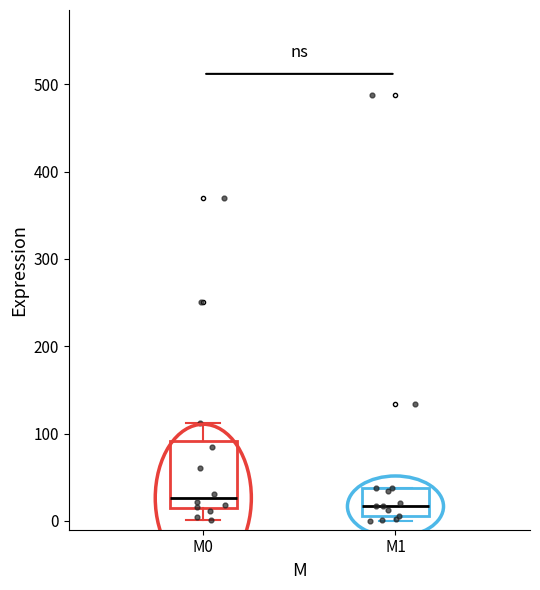

Reading left to right, transcribe this box plot: for each box, give where its median line is, the range the box spans, and where its two whiskers end, as read against the y-axis. The values are not printed on the chart, so give them approximately, as read against the axis.

M0: median 30, box 10 to 90, whiskers 0 to 110
M1: median 20, box 10 to 40, whiskers 0 to 40